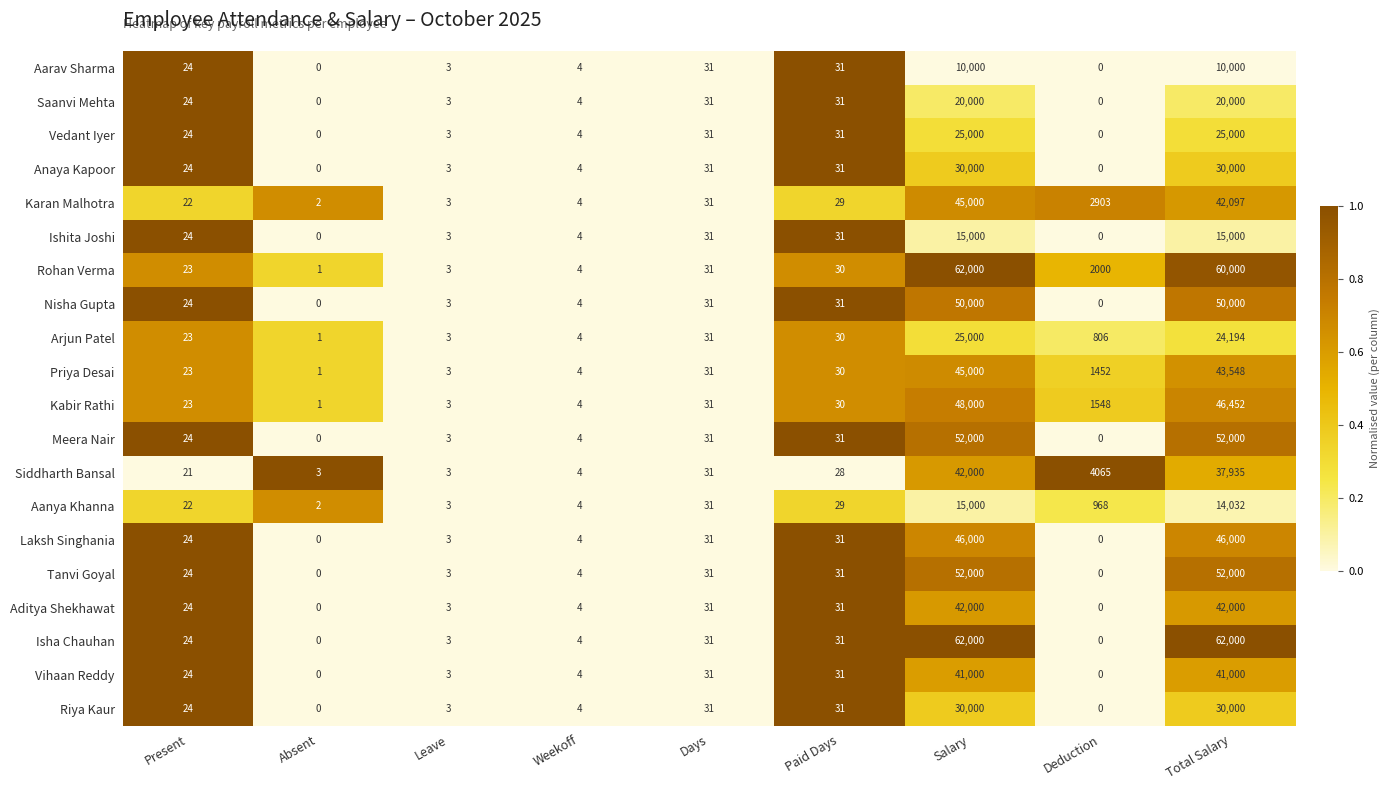

At which category is the sum across all series the highest?

Salary